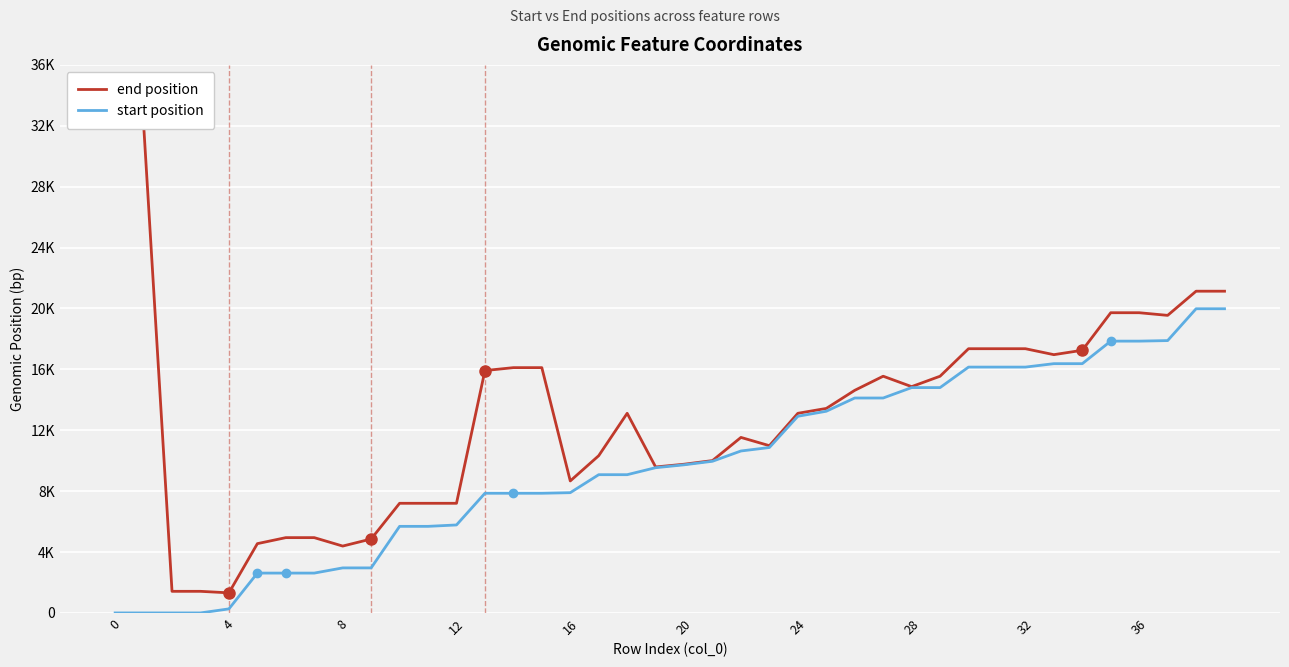

At how many categories does at least one series exceed 12600?

22